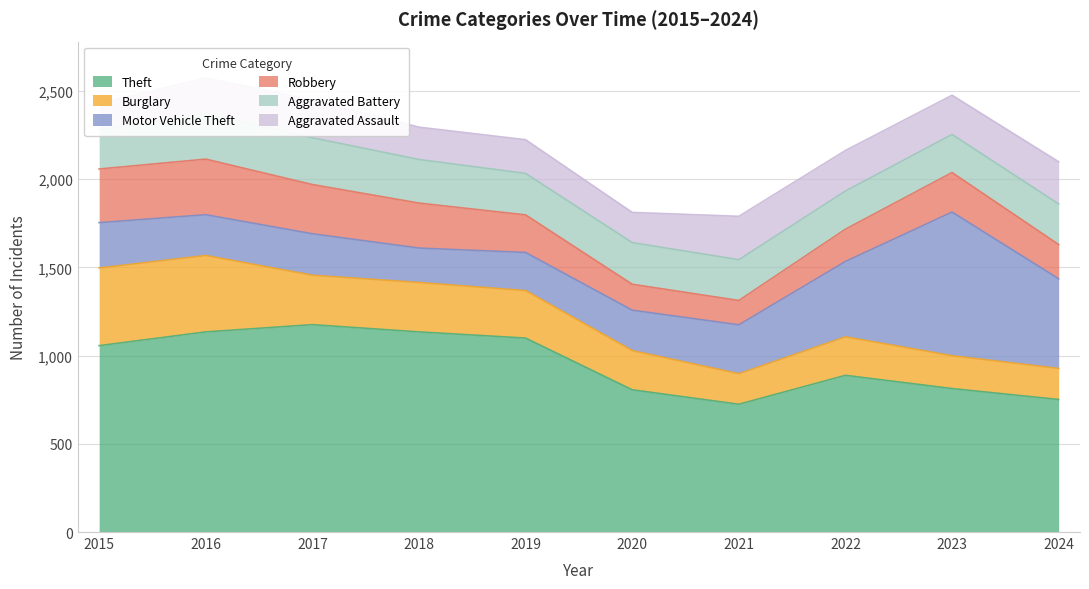

True or false: Theft and Burglary cross at least once.

False